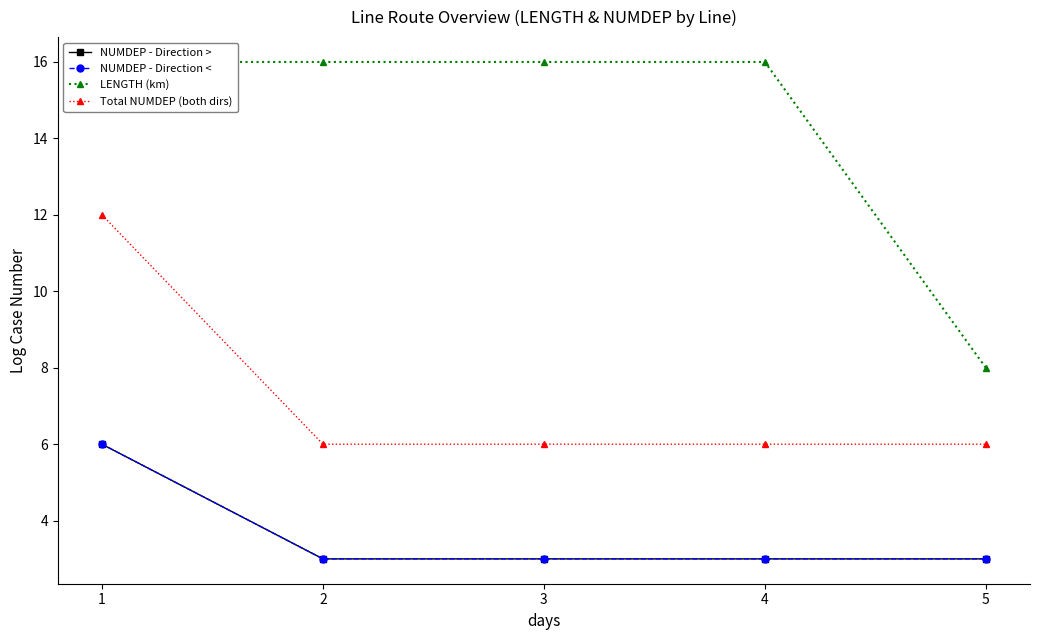

At which category does the chart reach its peak across all series?

1